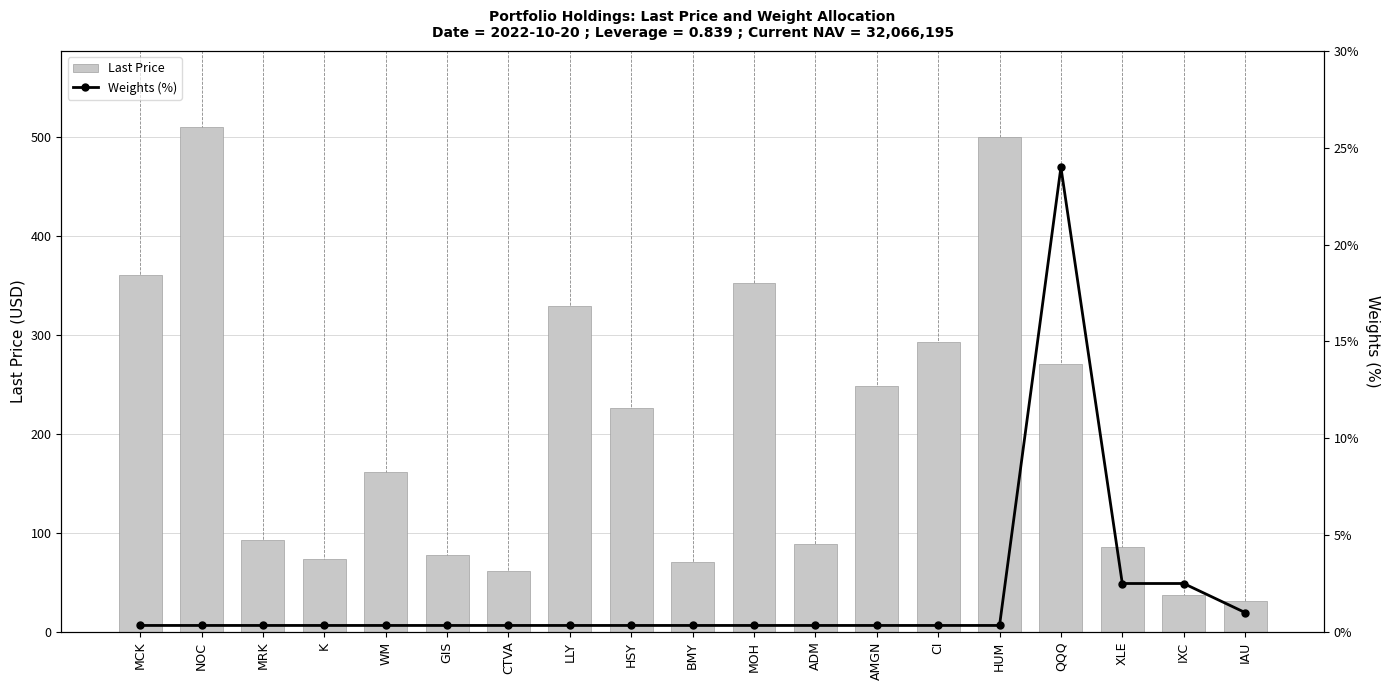

What is the minimum value shown in the chart?

0.3